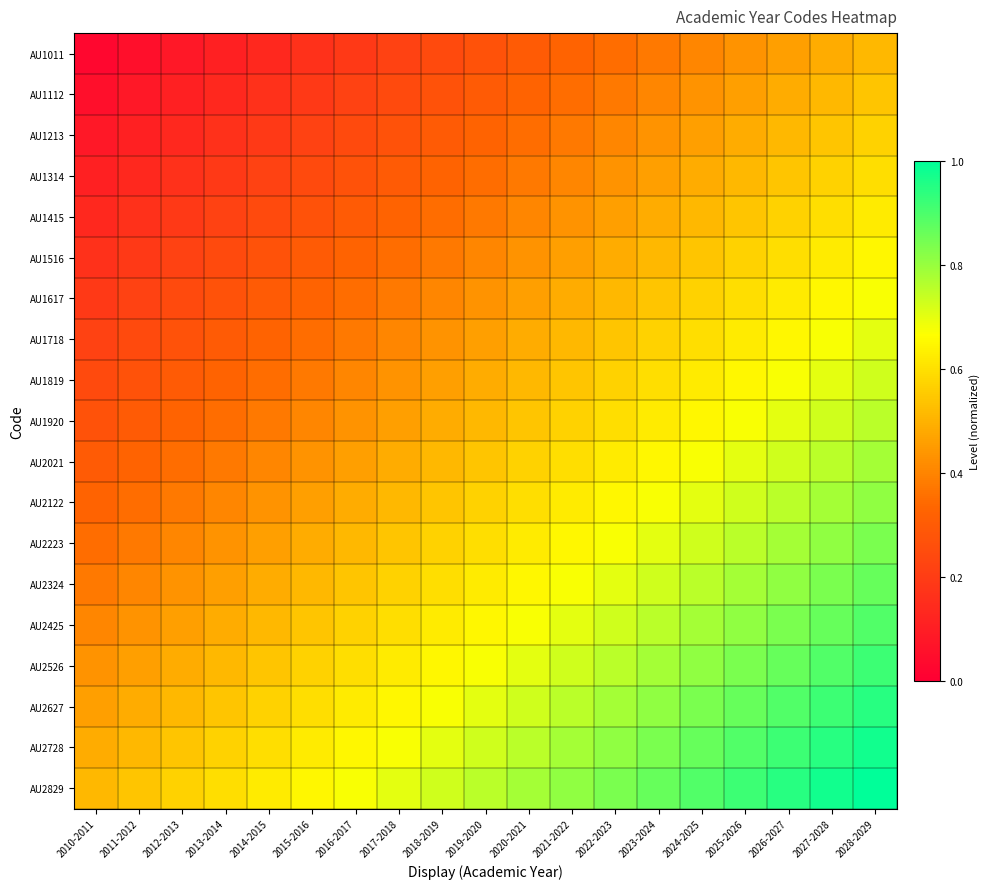

Between 2017-2018 and 2020-2021, which is larger?

2020-2021